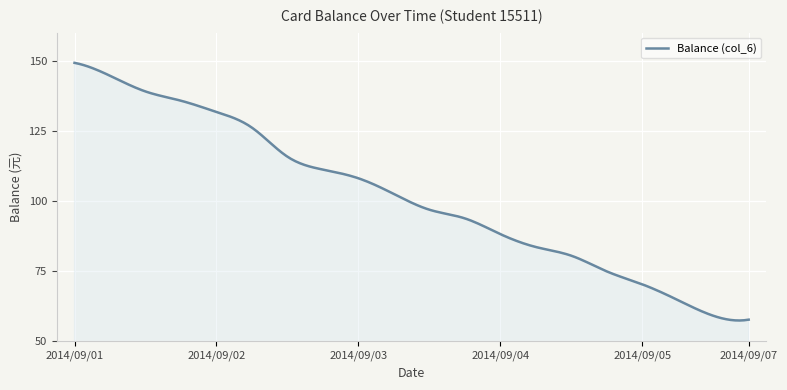

What is the greatest value displayed?

149.2